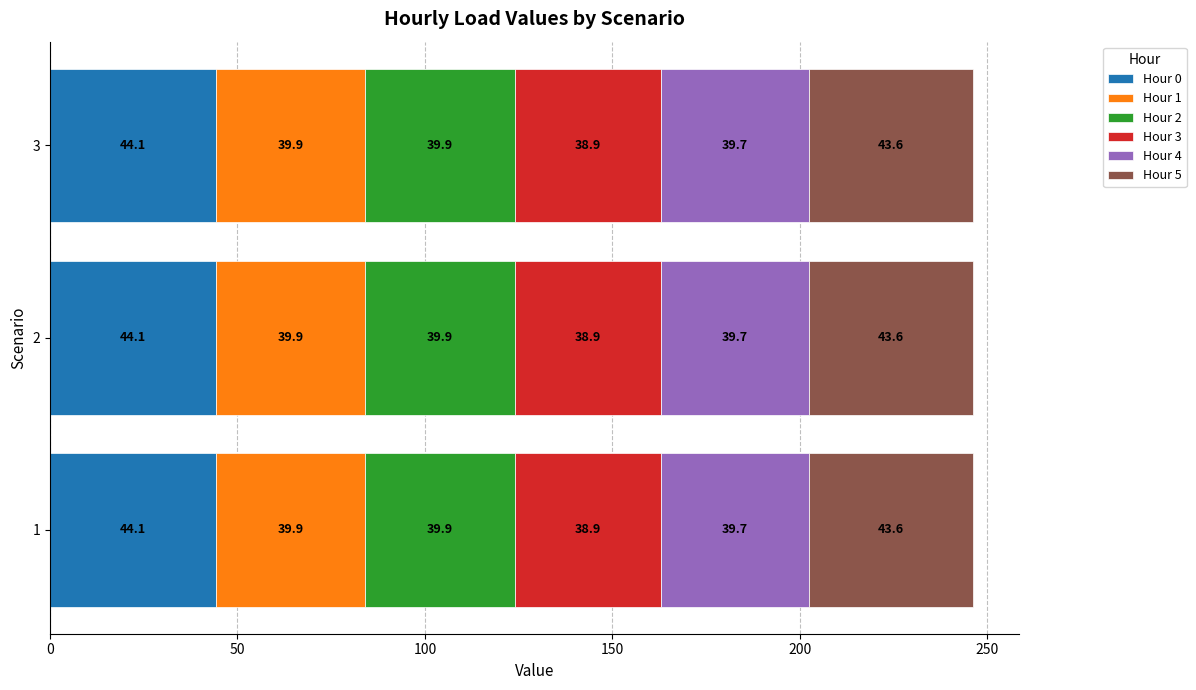

What is the total value across all series at 3?

246.1